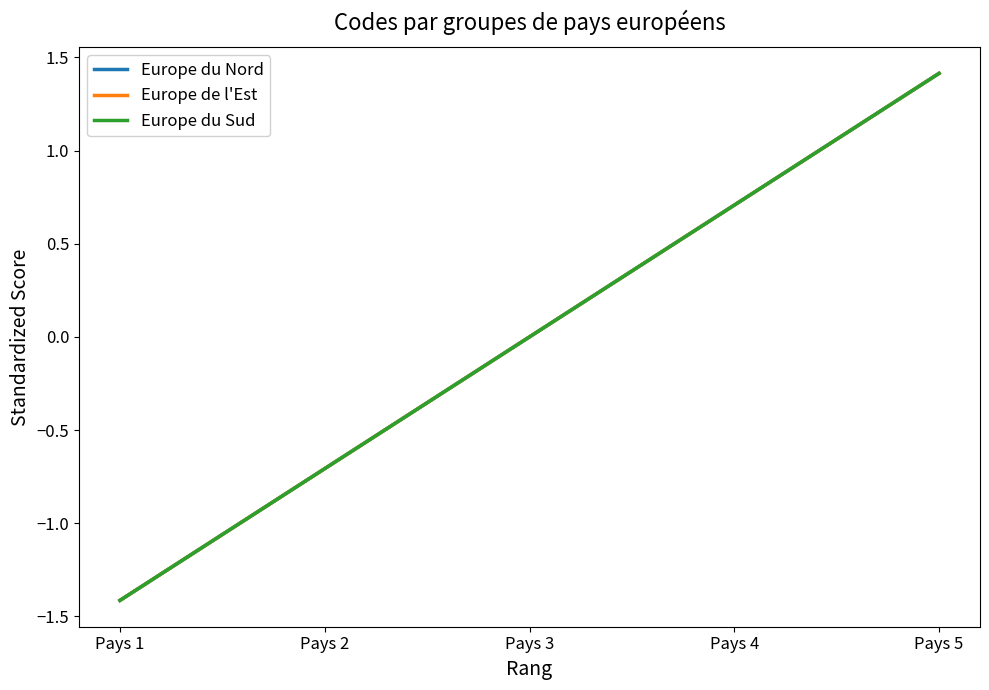

Reading left to right, list all the values displayed in this chart.

Europe du Nord: -1.4	-0.7	0.0	0.7	1.4
Europe de l'Est: -1.4	-0.7	0.0	0.7	1.4
Europe du Sud: -1.4	-0.7	0.0	0.7	1.4